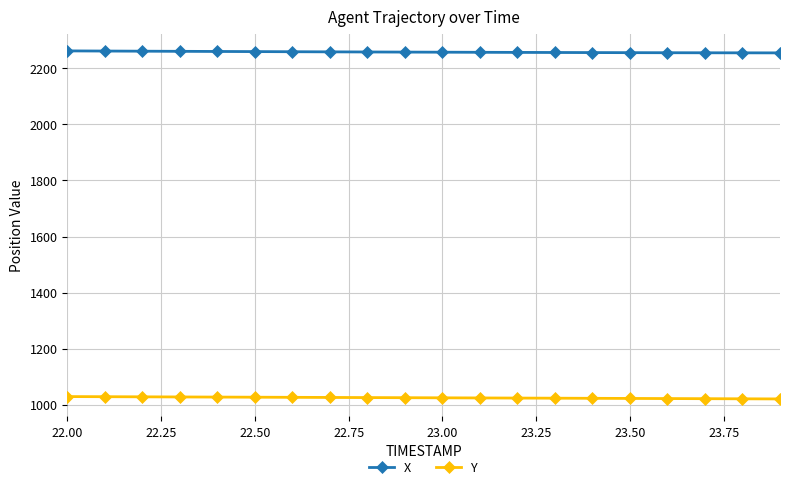

List the series in order of their overall mean, lowest first.

Y, X